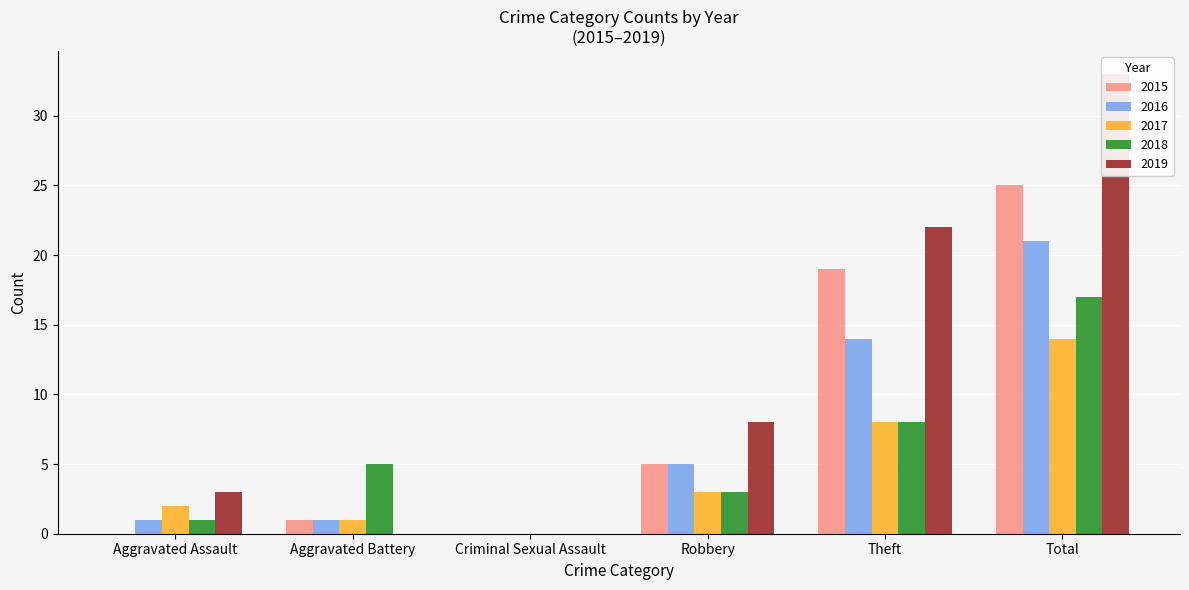

Are the bars horizontal?

No